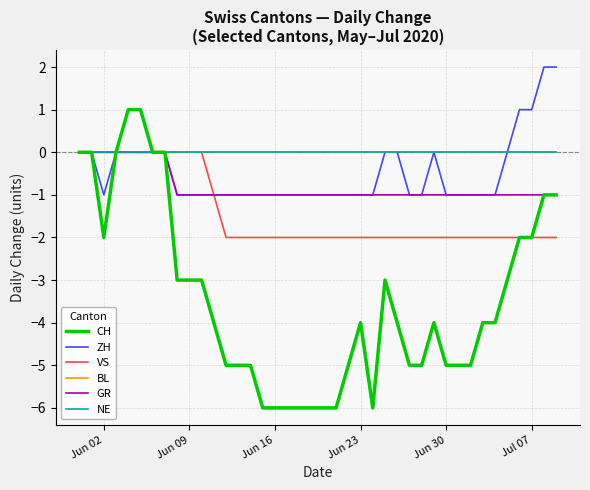

How many lines are shown in the chart?

6